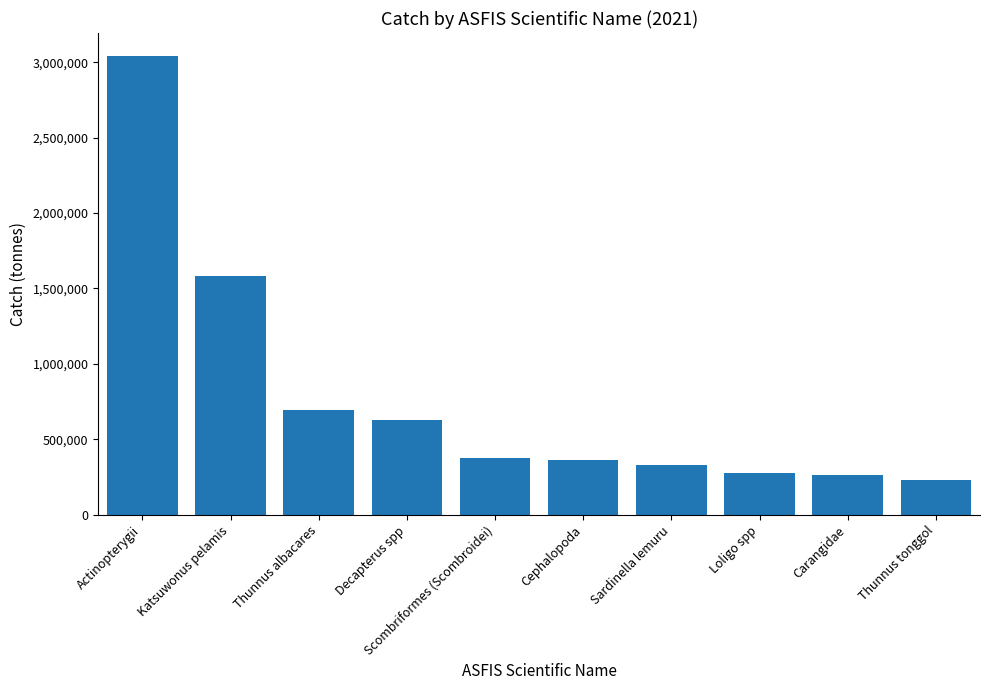

At which category does the chart reach its peak across all series?

Actinopterygii